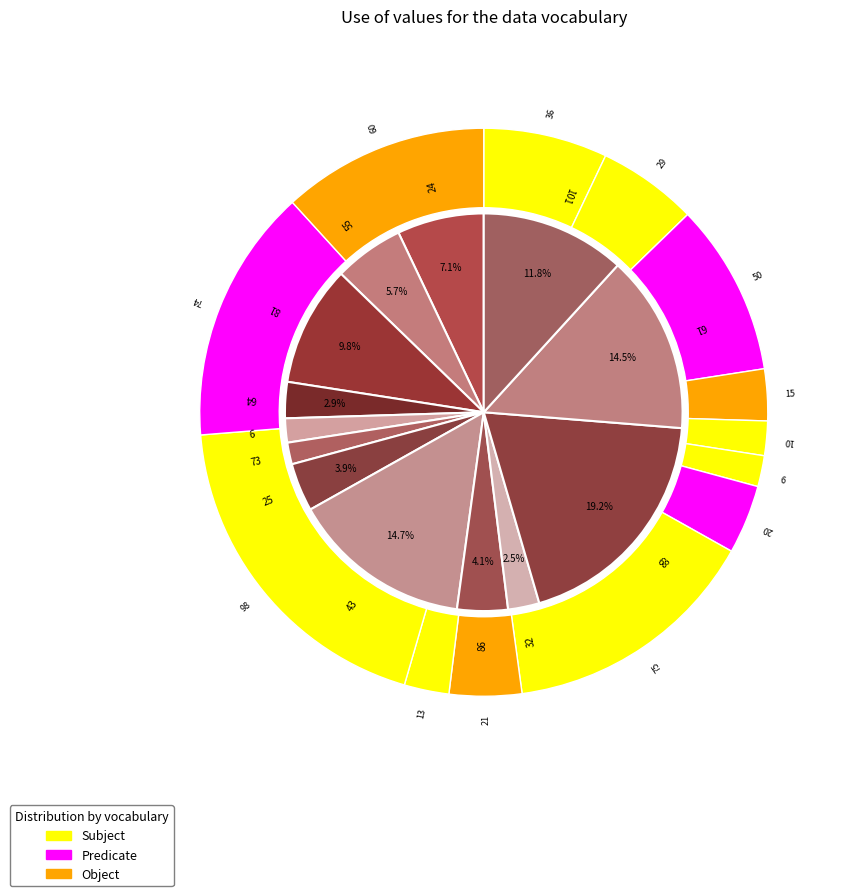

Do 55 and 32 together represent more than half of the pie?

No